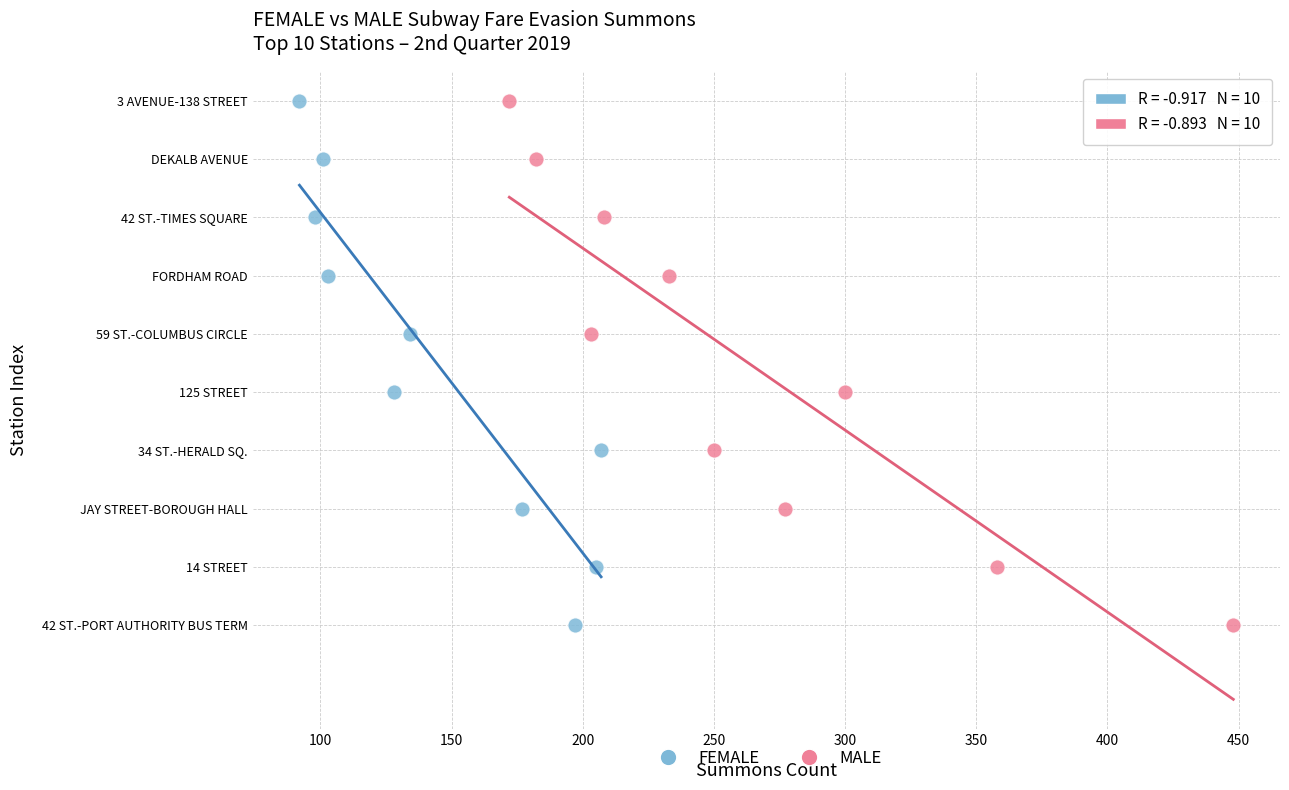

What are all the series names shown in the legend?

FEMALE, MALE